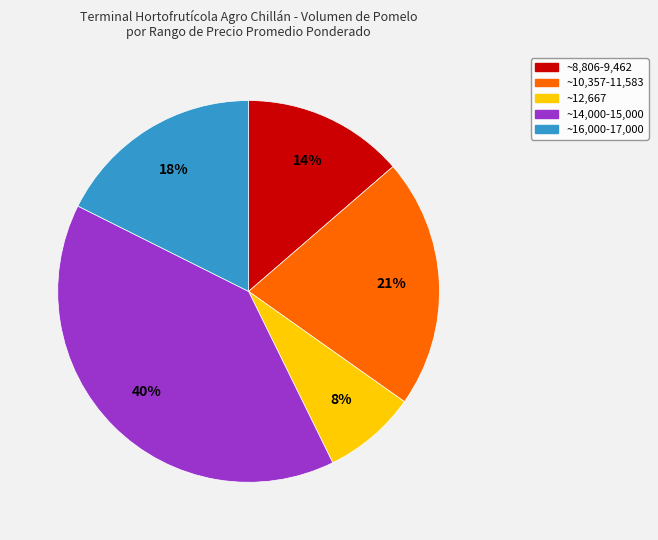

How many slices are in this pie chart?

5